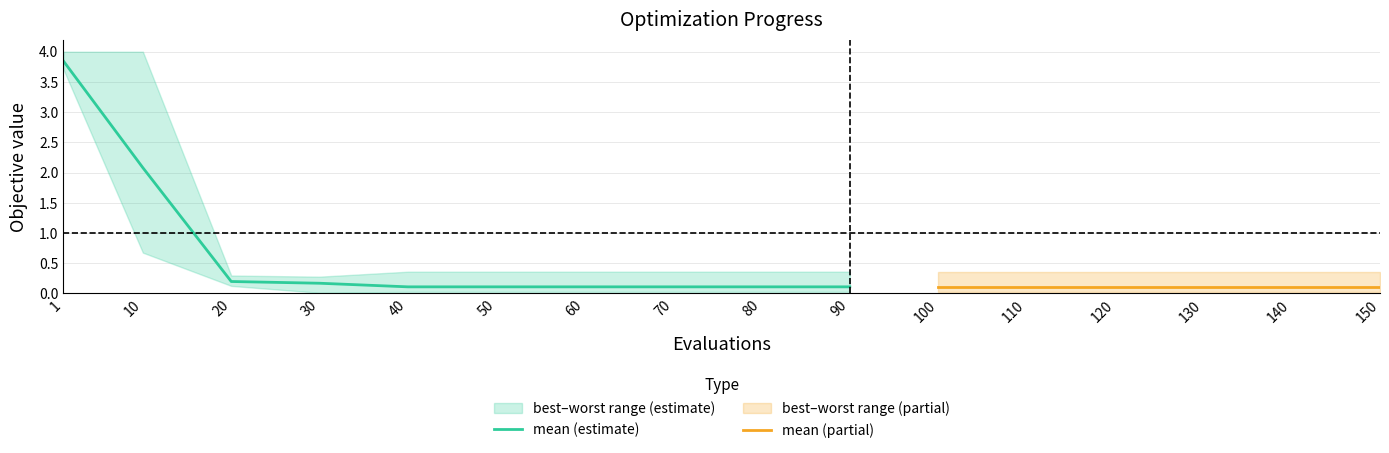

The value of mean (estimate) at 90 is 0.1. True or false?

True